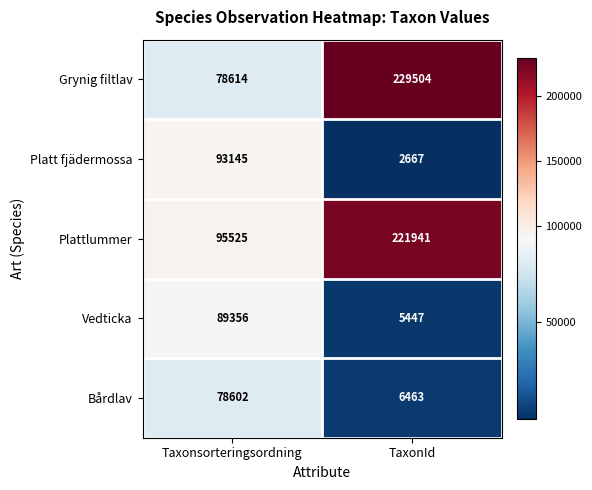

What is the maximum value shown in the chart?

229504